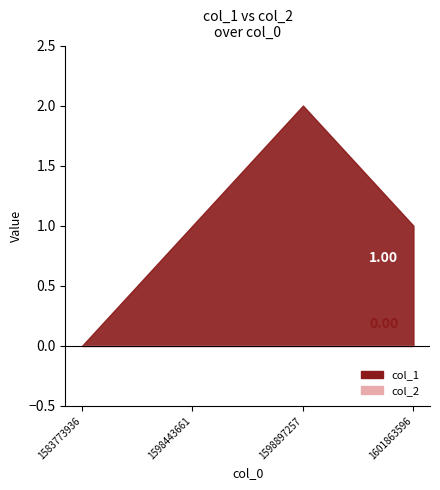

Which has a higher value, 1598897257 or 1601863596?

1598897257